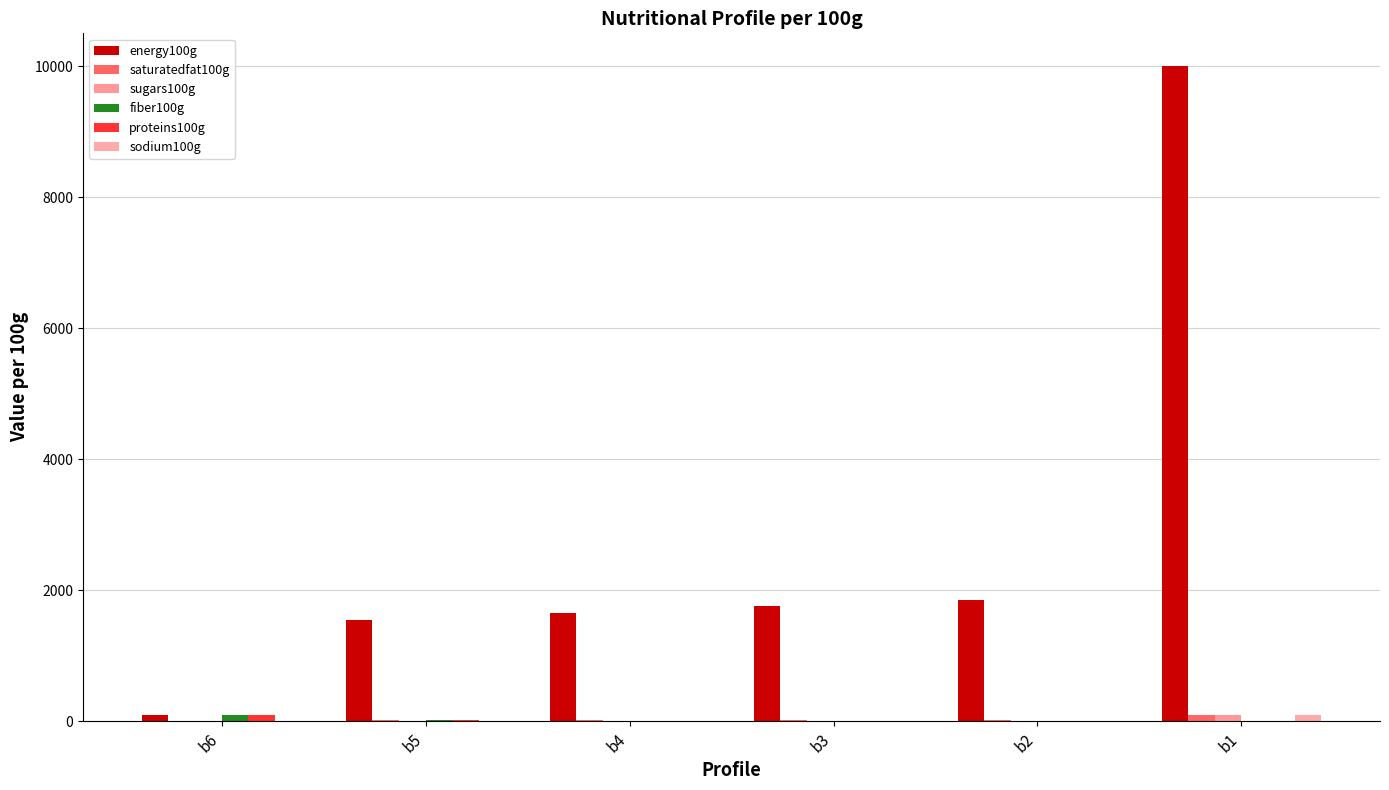

What is the spread (max minus min) of values at b4?

1649.6